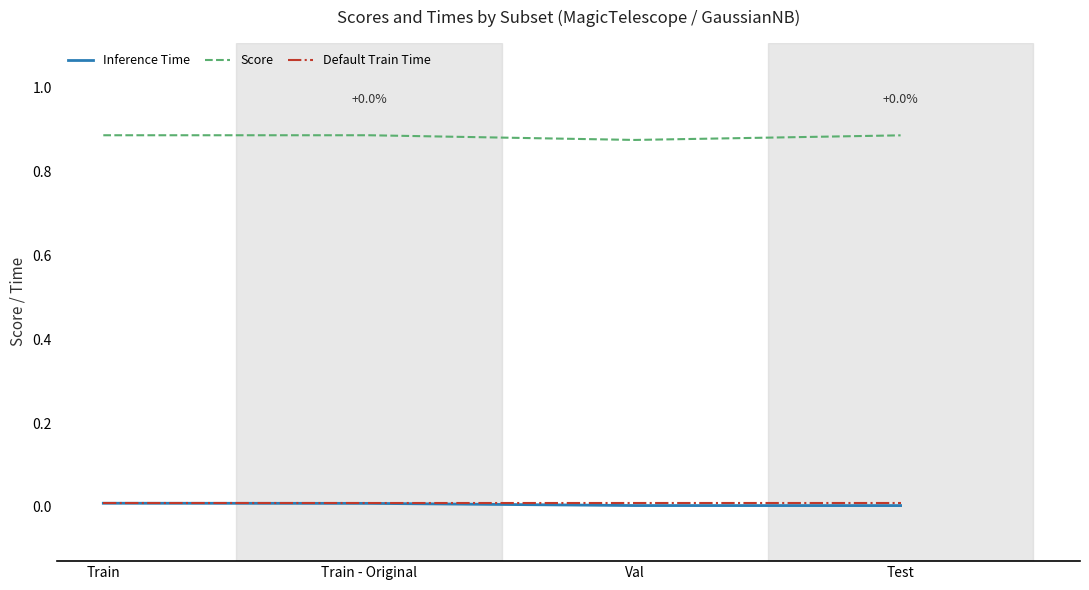

Which series has the largest total across all categories?

Score